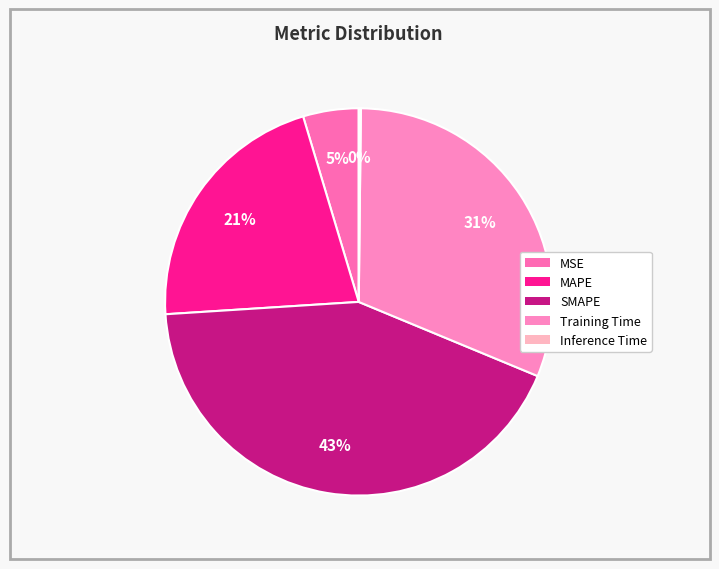

Which slice is the largest?

SMAPE